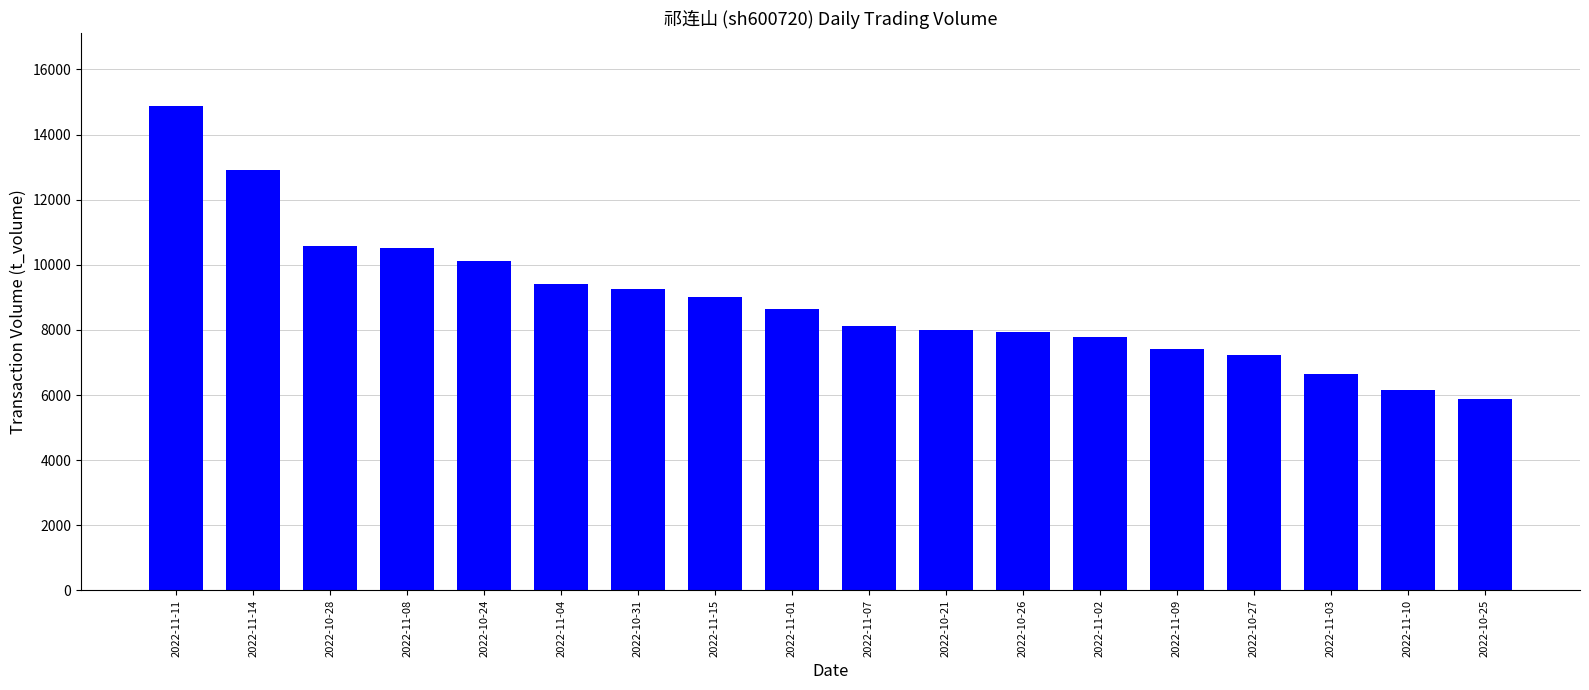

What value does the data have at 2022-11-14, to the nearest 100?

12900